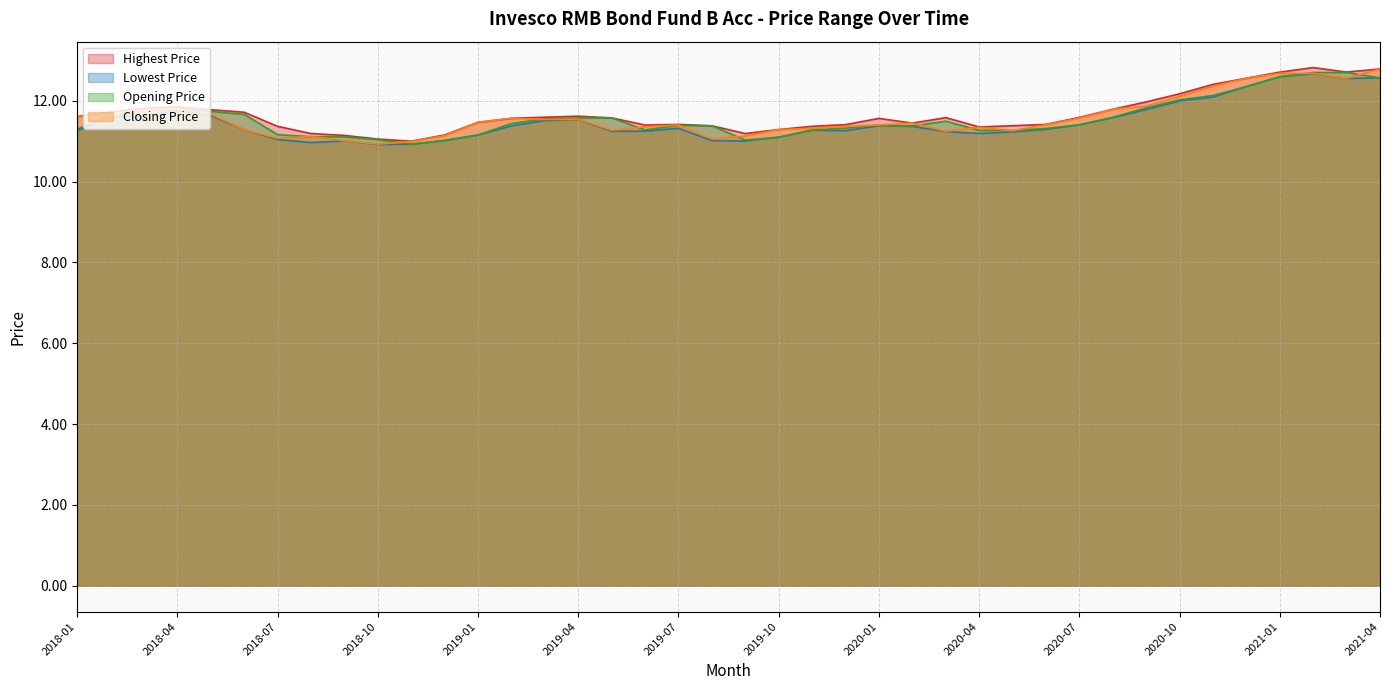

What is the label of the 18th point from the left?

2019-06